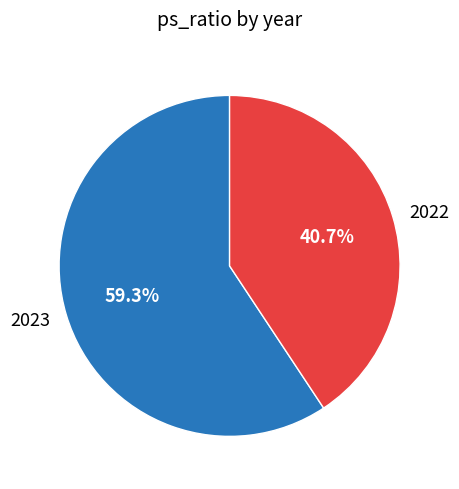

What is the ratio of the value at 2023 to the value at 2022?

1.5